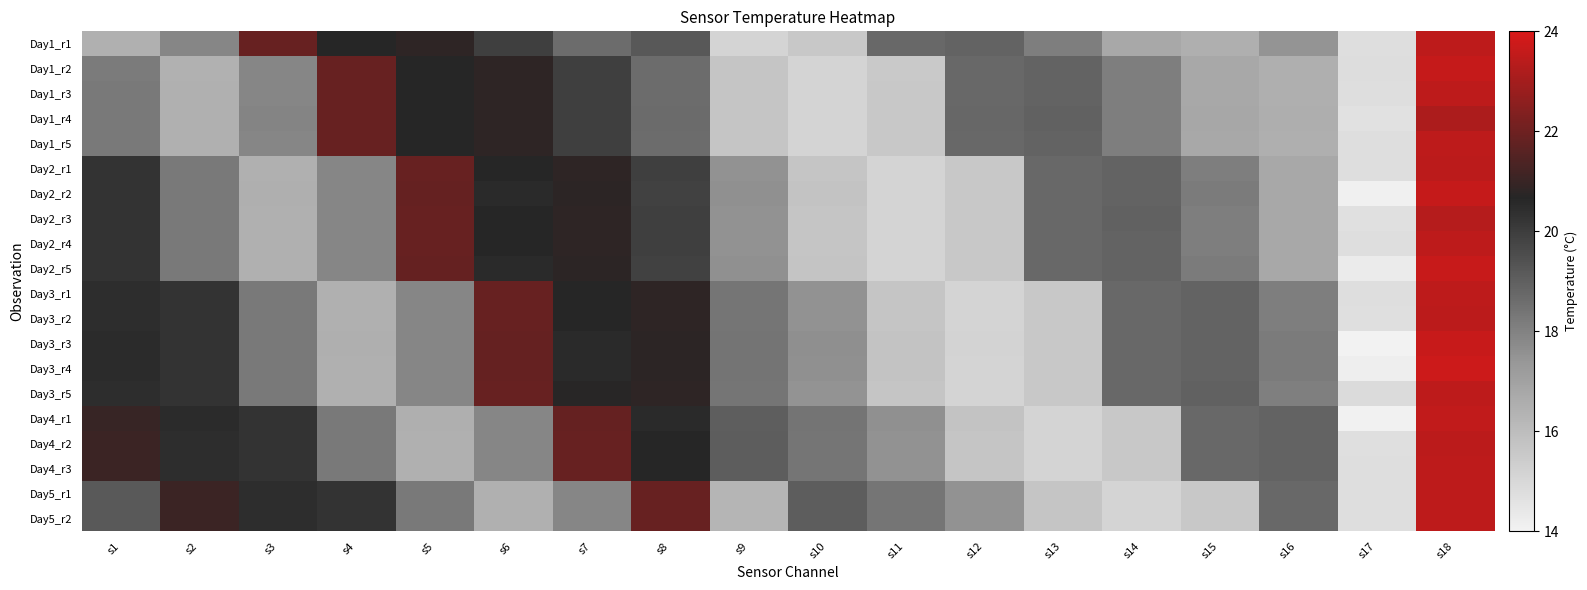

What is the smallest value displayed?

14.0